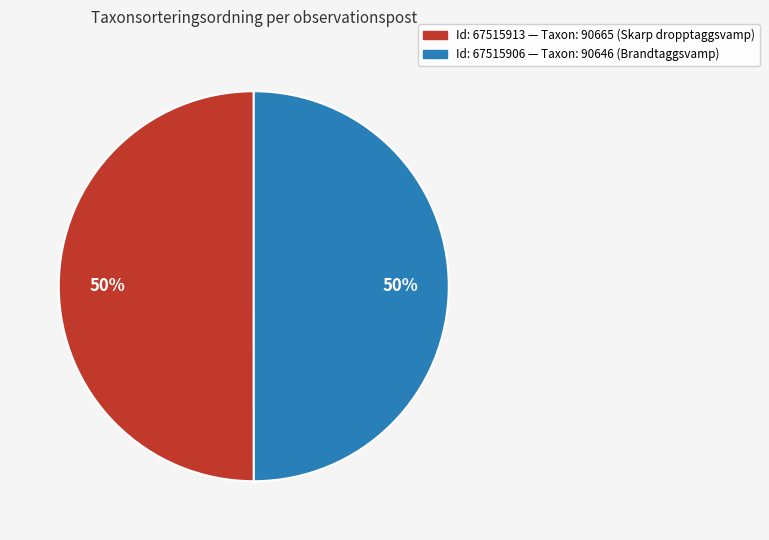

How many slices are in this pie chart?

2